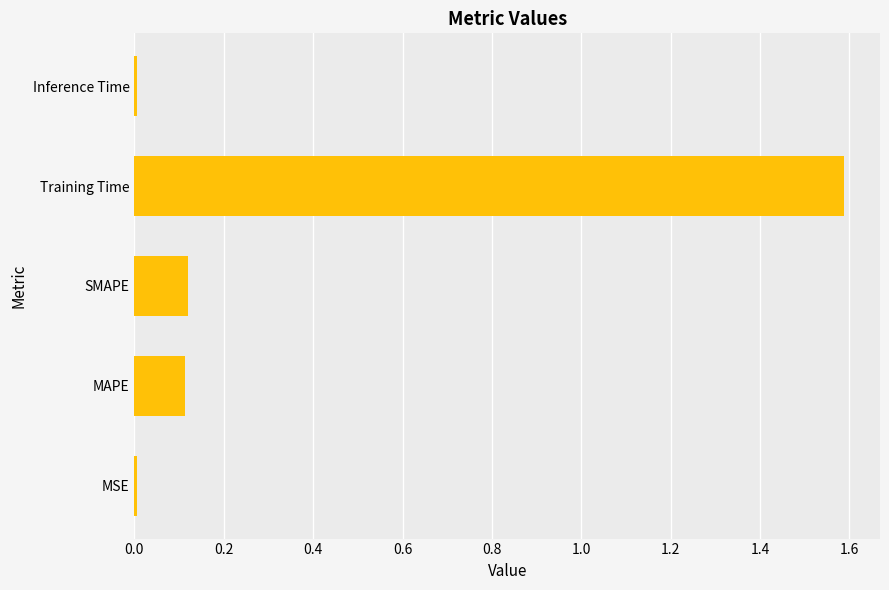

What is the difference between the maximum and second lowest values?

1.6